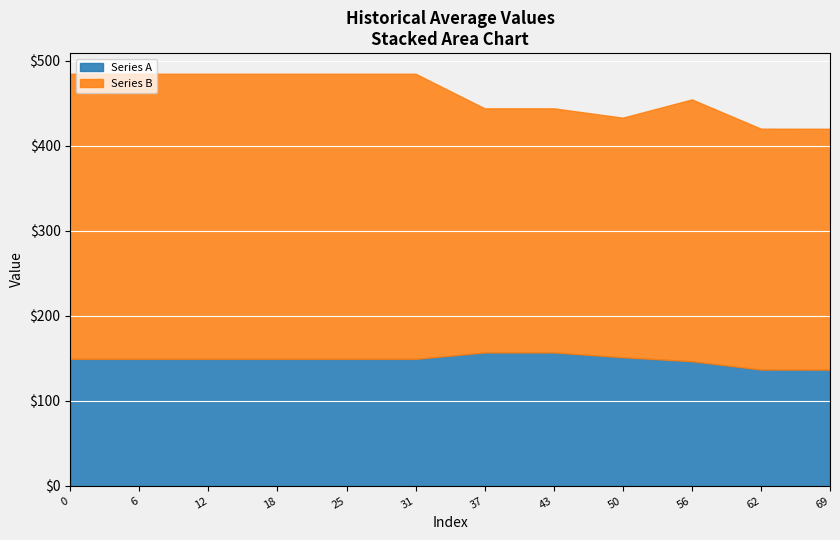

What is the lowest value of the Series A series?

136.7